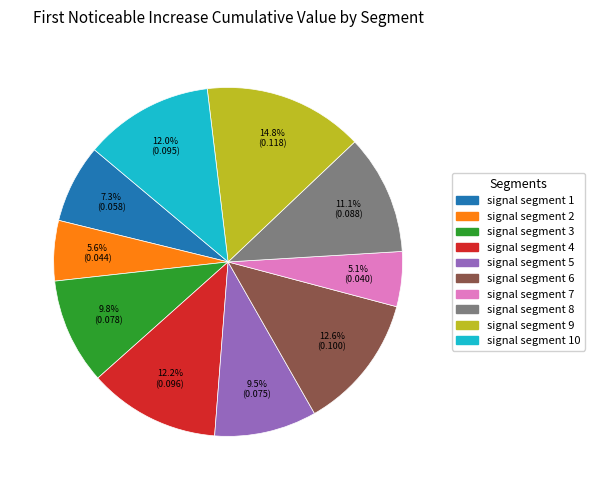

Is there a majority slice in this chart?

No